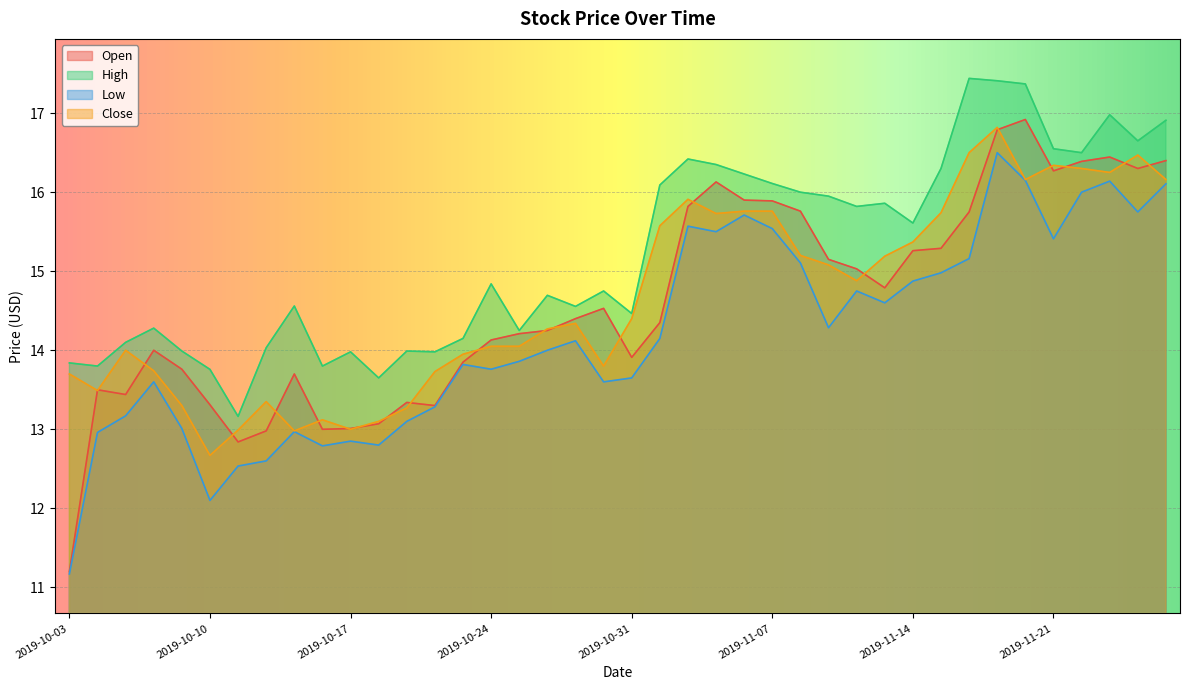

How many data points in Low are less than 14?

19